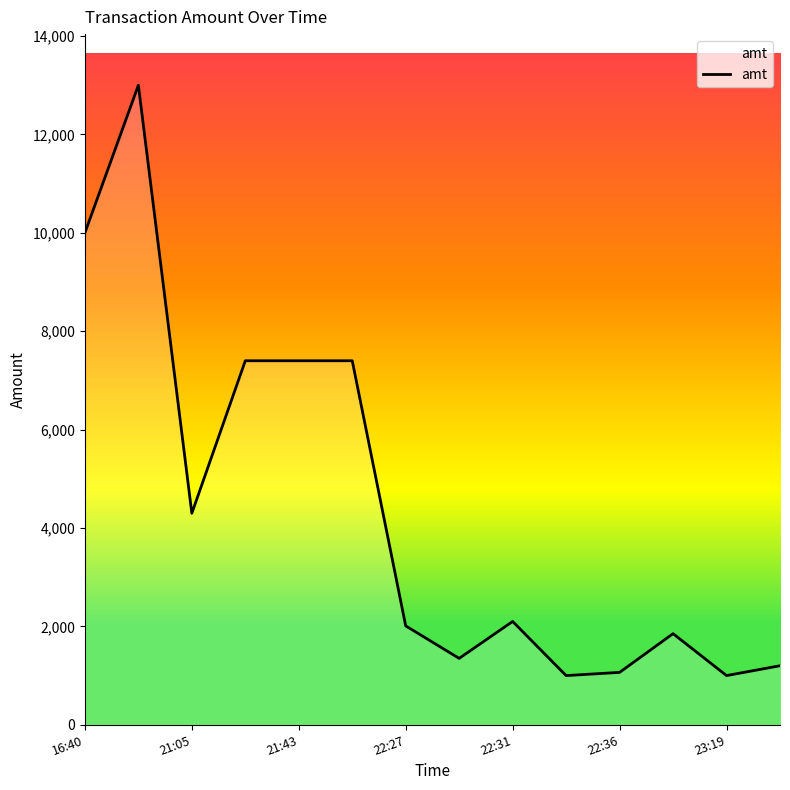

What is the minimum value shown in the chart?

1000